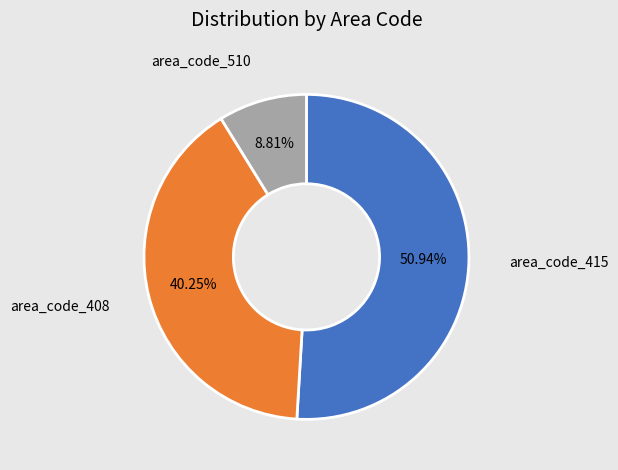

What is the total percentage of area_code_408 and area_code_415?

91.2%